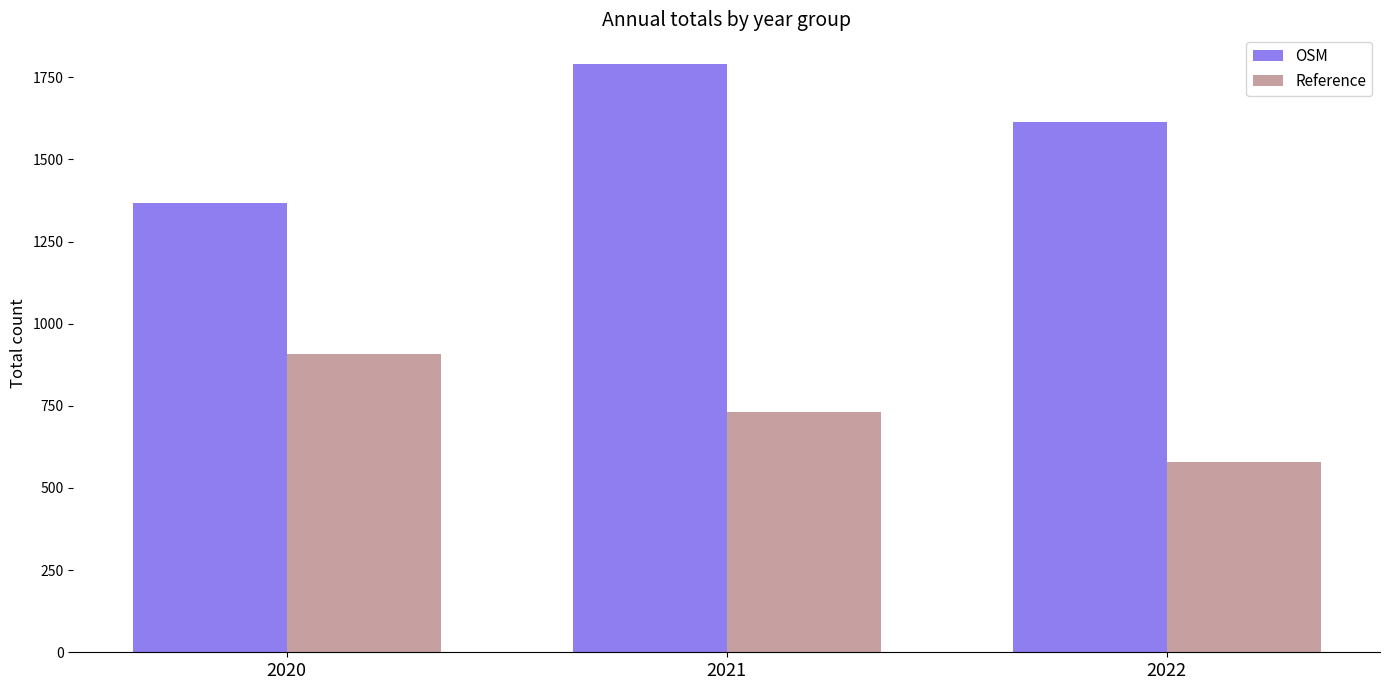

What are all the series names shown in the legend?

OSM, Reference